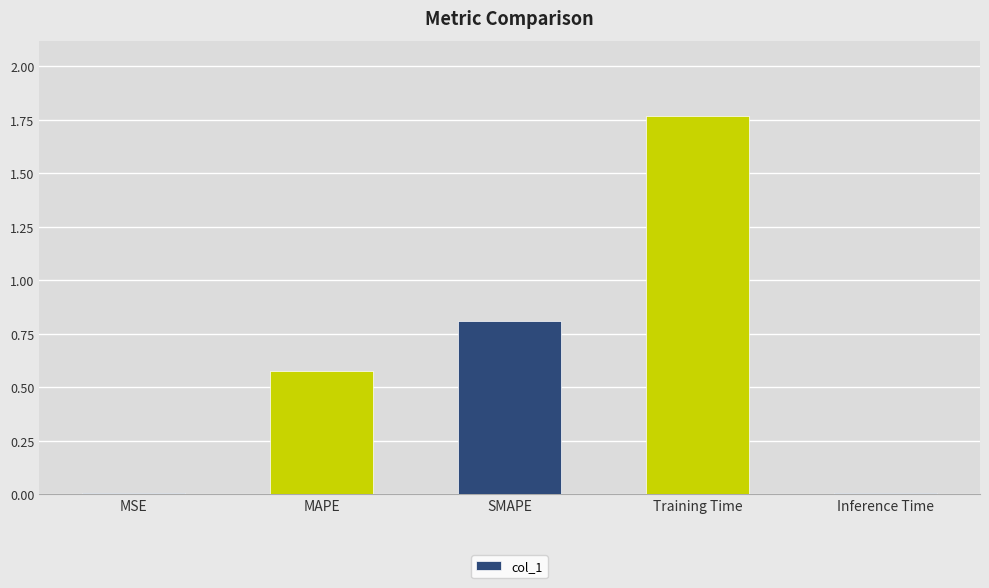

Which label corresponds to the largest value in the chart?

Training Time